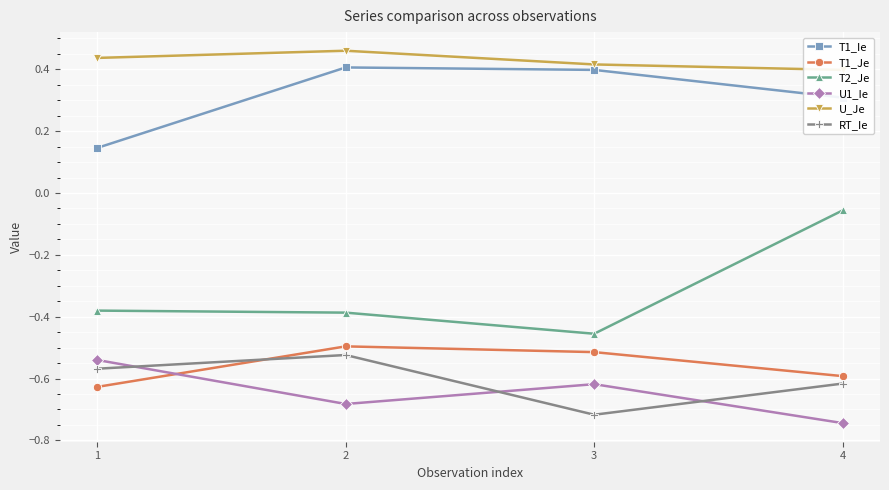

The value of RT_Ie at 4 is -0.6. True or false?

True